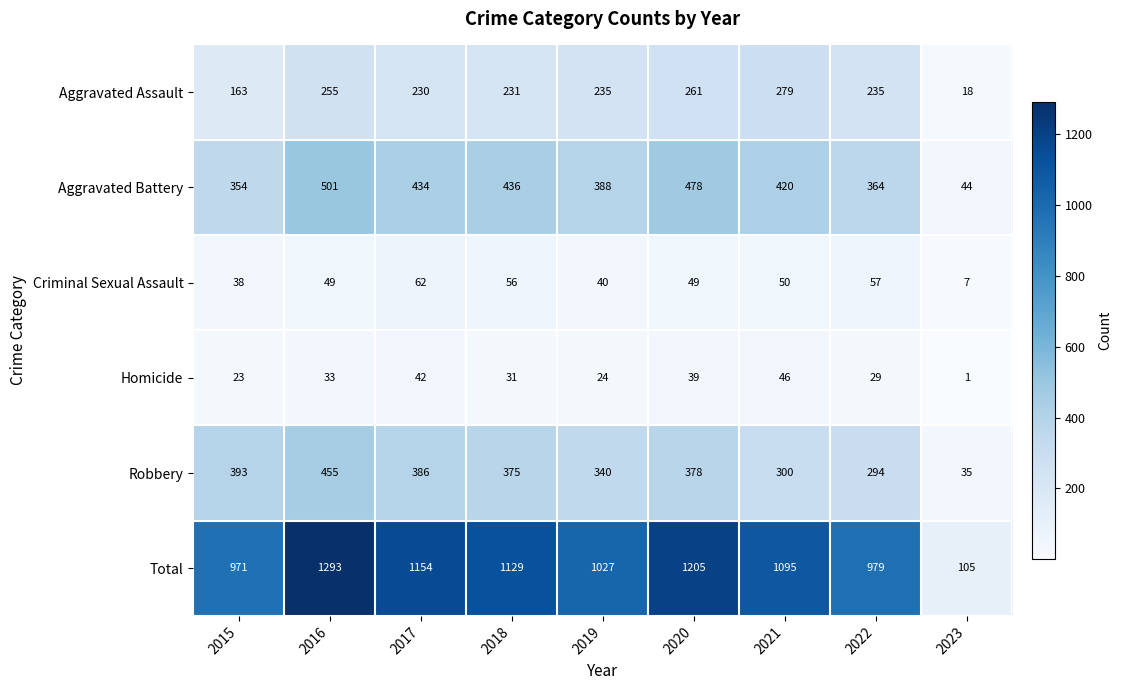

What is the maximum value shown in the chart?

1293